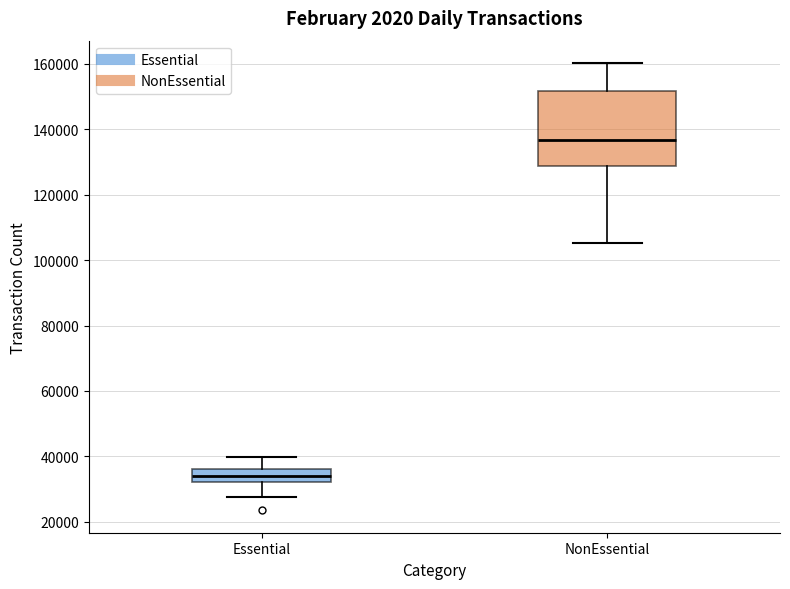

Reading left to right, transcribe this box plot: for each box, give where its median line is, the range the box spans, and where its two whiskers end, as read against the y-axis. The values are not printed on the chart, so give them approximately, as read against the axis.

Essential: median 34000, box 32000 to 36000, whiskers 28000 to 40000
NonEssential: median 136000, box 128000 to 152000, whiskers 106000 to 160000